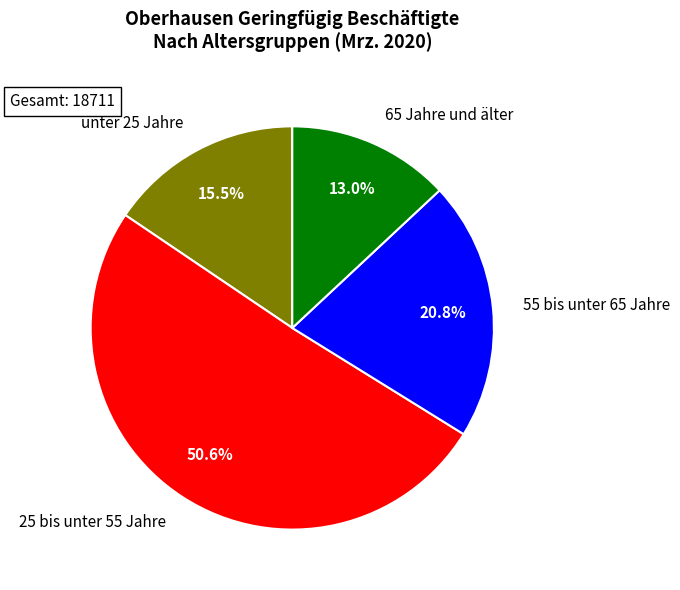

To the nearest percent, what is the difference between the largest and smallest slice percentages?

38%